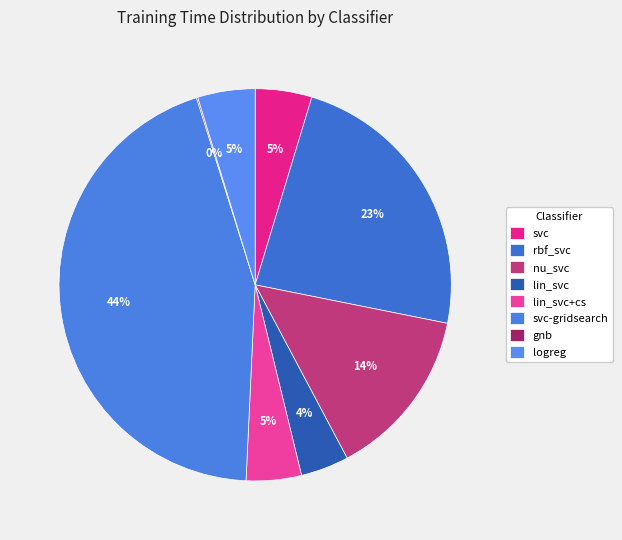

To the nearest percent, what is the difference between the largest and smallest slice percentages?

44%